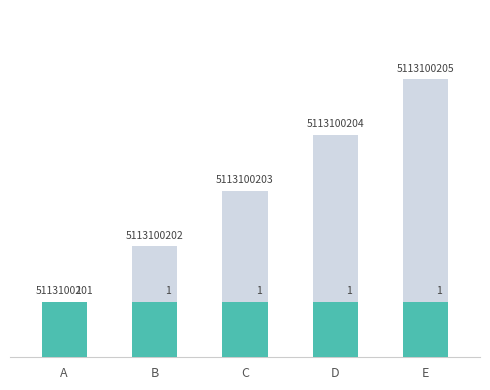

How many groups of bars are there?

5